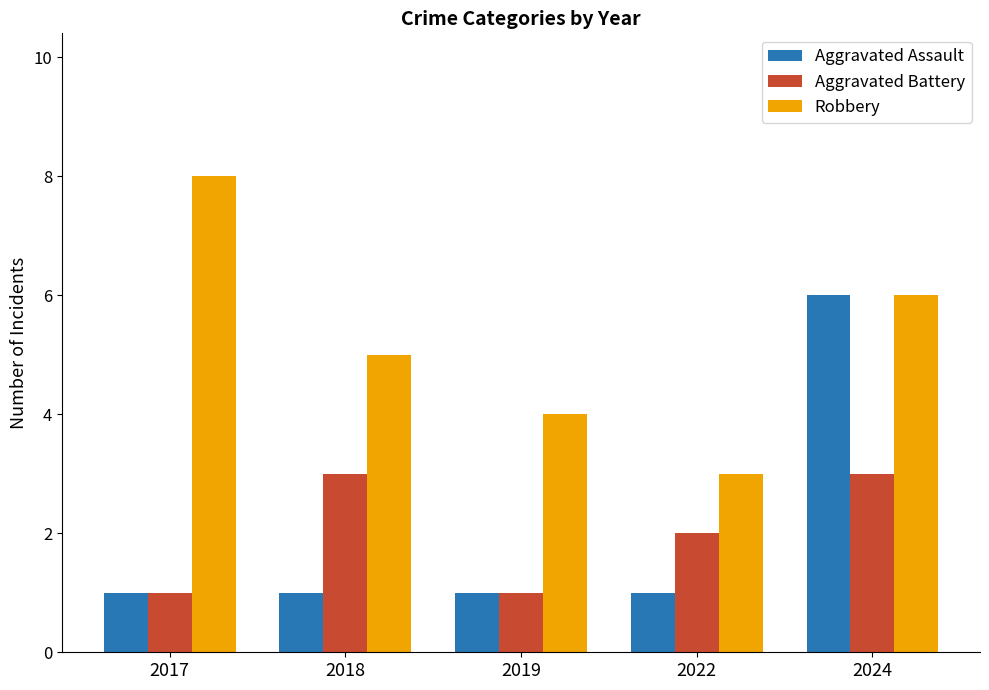

What is the value of the Robbery bar at the 1st from the left?

8